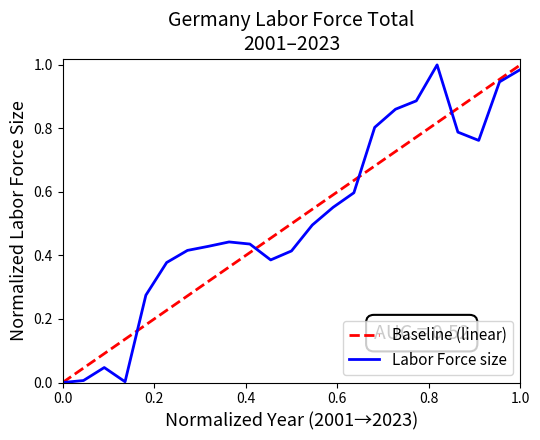

Does the chart have visible grid lines?

No